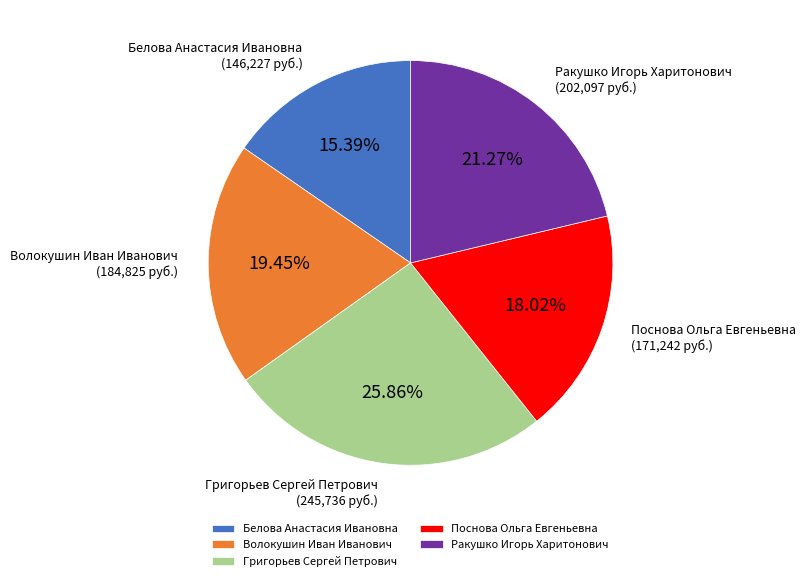

To the nearest percent, what is the average slice percentage?

20%